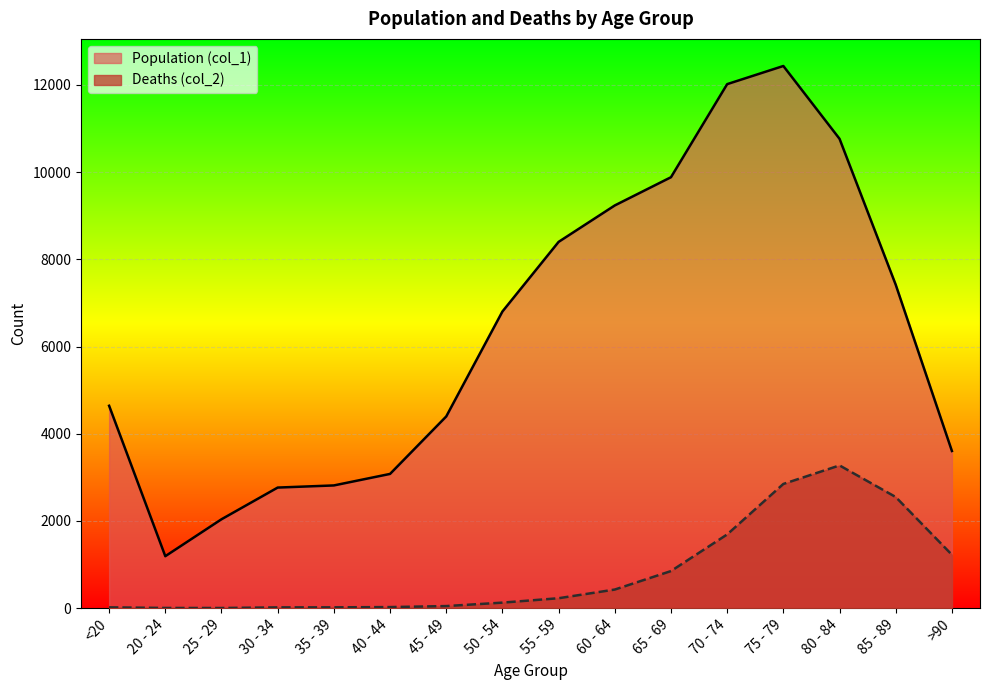

Rank the categories by Deaths (col_2) value from highest to lowest.

80 - 84, 75 - 79, 85 - 89, 70 - 74, >90, 65 - 69, 60 - 64, 55 - 59, 50 - 54, 45 - 49, 40 - 44, <20, 35 - 39, 30 - 34, 20 - 24, 25 - 29